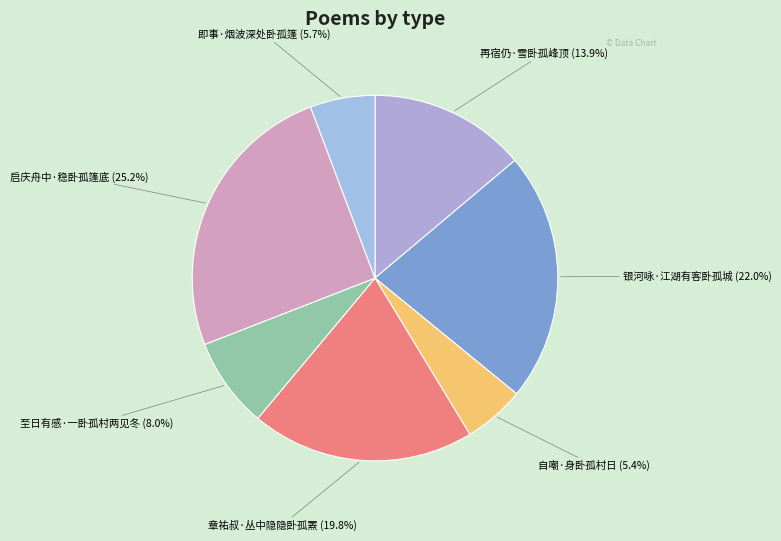

Is 再宿仍·雪卧孤峰顶 the majority of the pie?

No